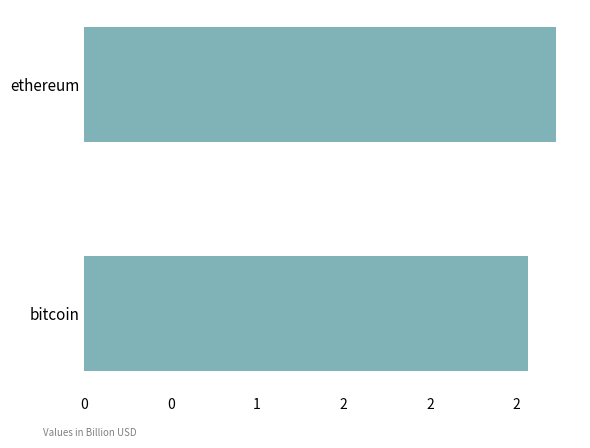

Are the bars horizontal?

Yes